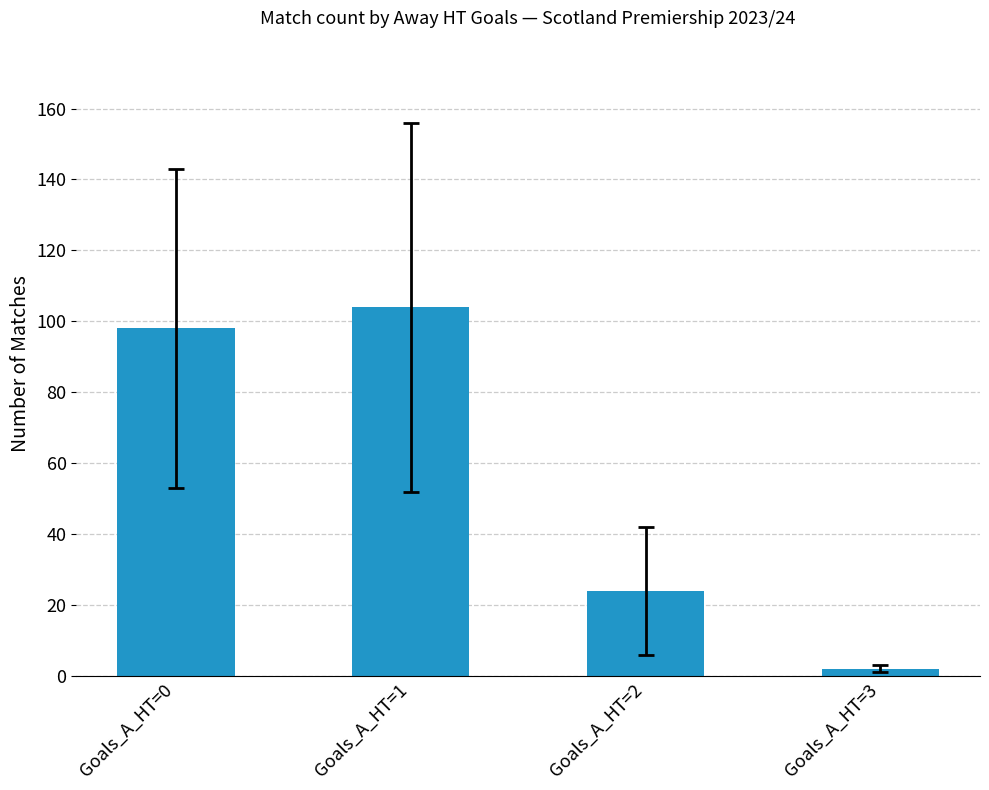

Reading right to left, list all the values displayed in this chart.

2	24	104	98